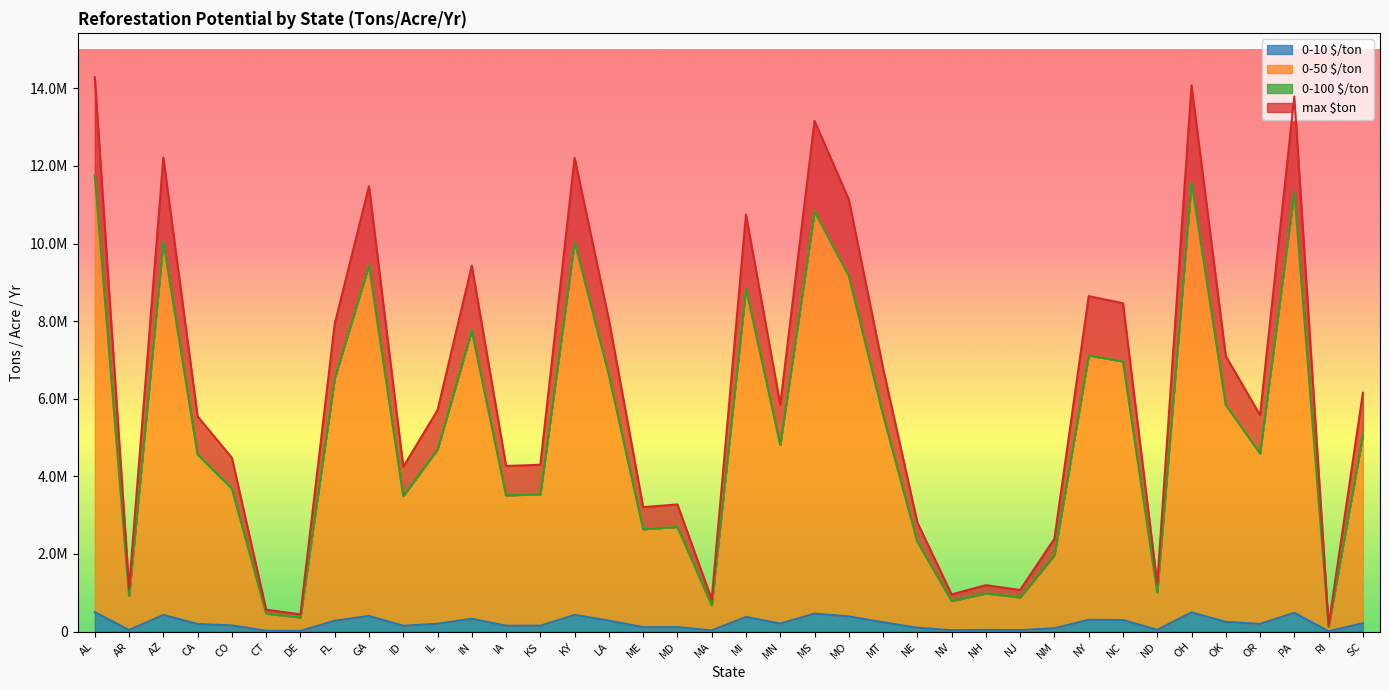

What is the total value across all series at CT?

1512439.0